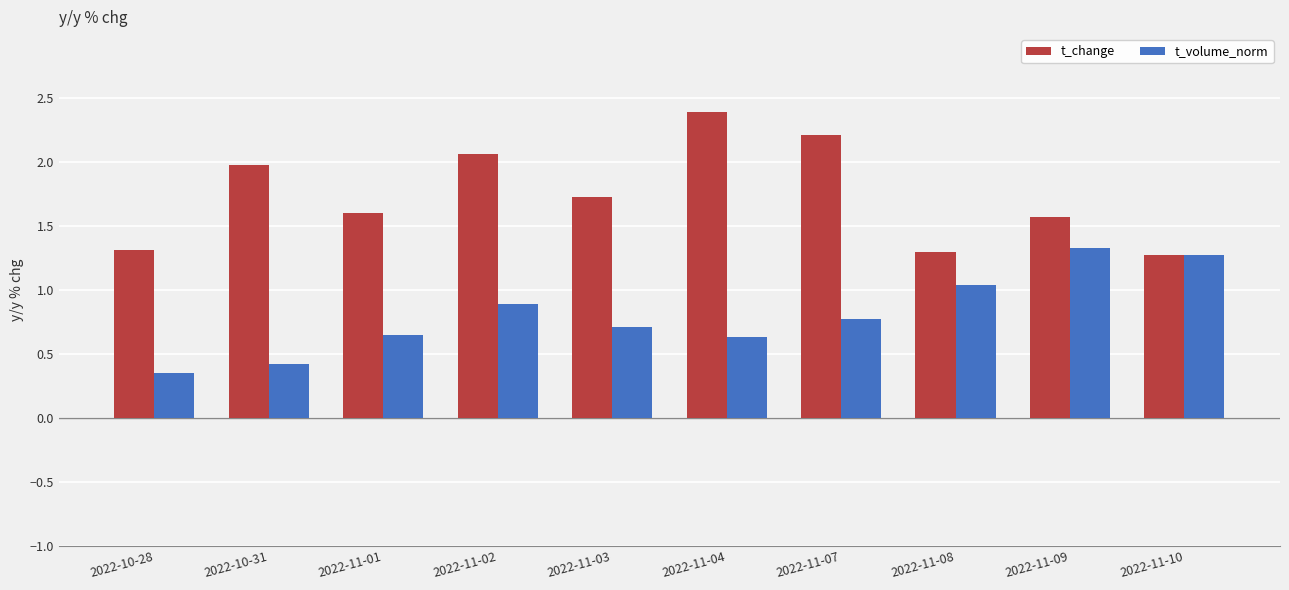

What is the value of the t_change bar at the 5th from the left?

1.7